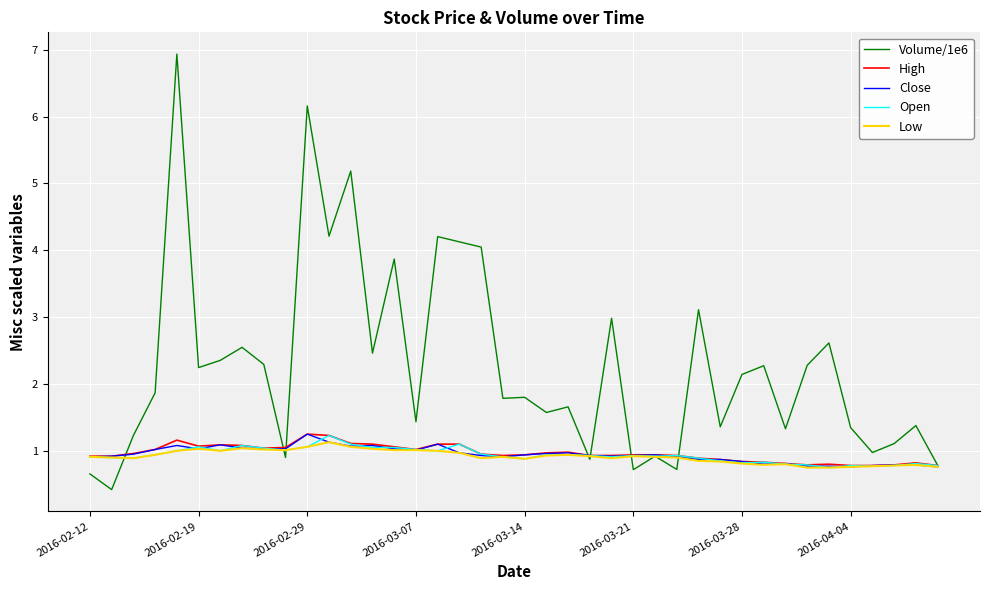

What is the smallest value displayed?

0.4